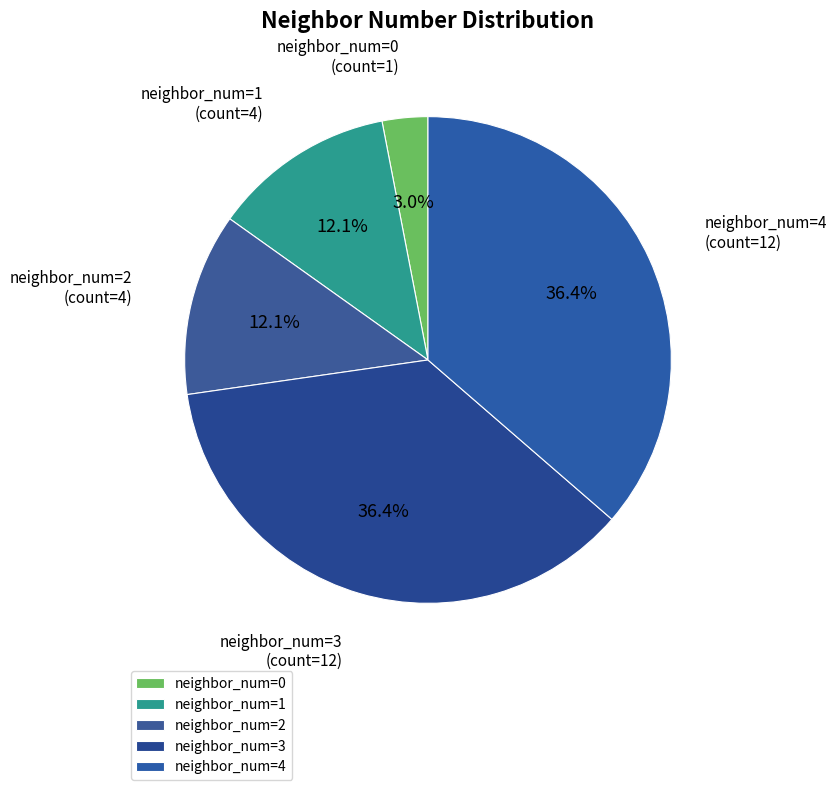

Is it true that neighbor_num=0 is 1% of the pie?

False